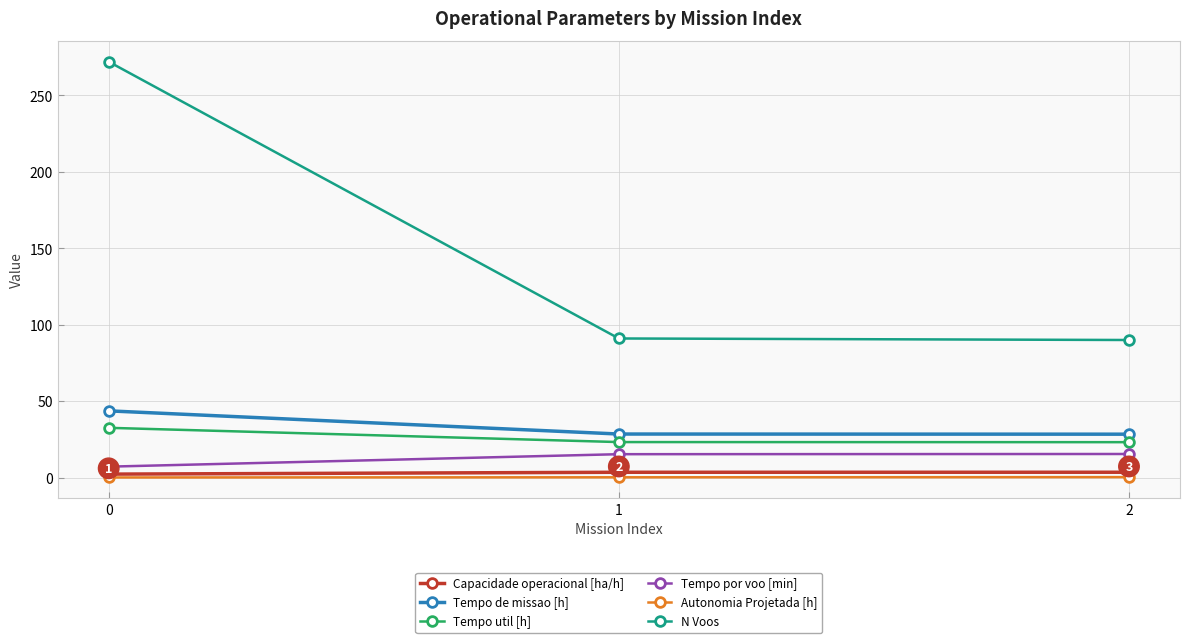

Is the value of Capacidade operacional [ha/h] at 1 greater than the value of Tempo de missao [h] at 2?

No